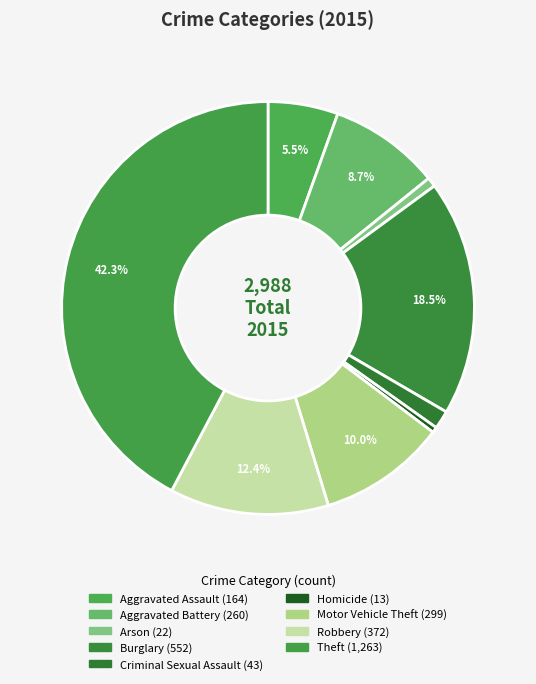

Rank the categories by value from highest to lowest.

Theft, Burglary, Robbery, Motor Vehicle Theft, Aggravated Battery, Aggravated Assault, Criminal Sexual Assault, Arson, Homicide